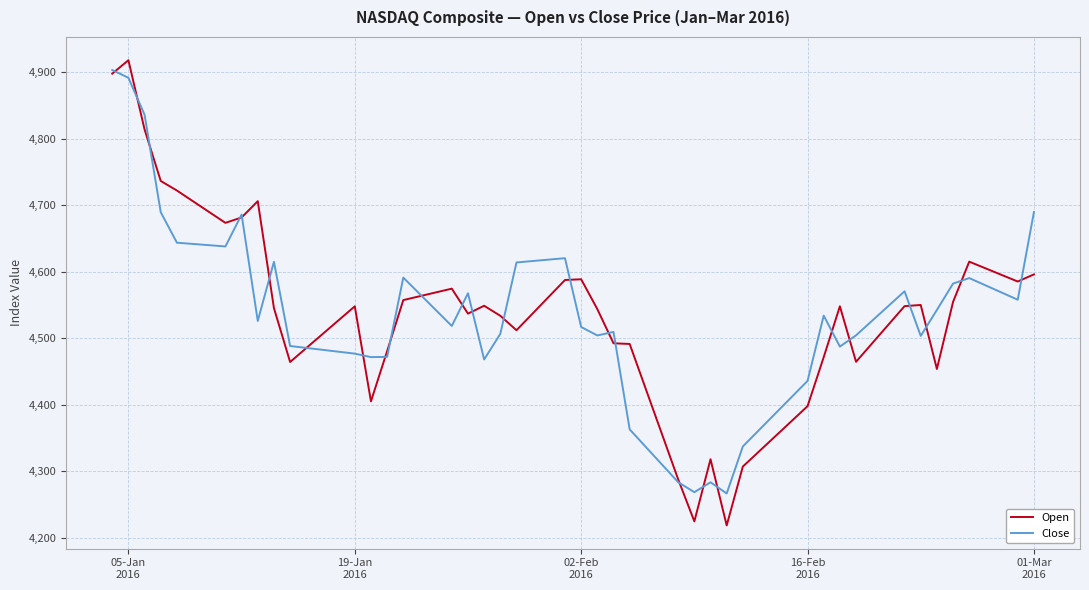

Which series has the largest range (max minus min)?

Open